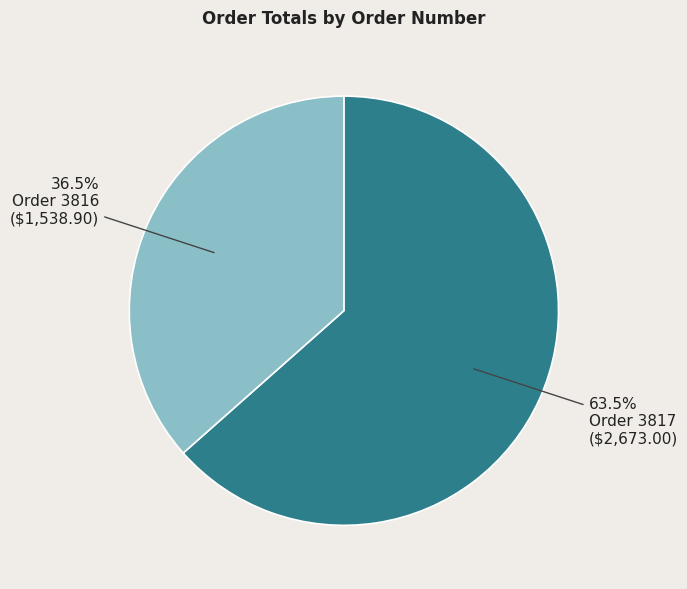

Count the number of slices in the pie.

2